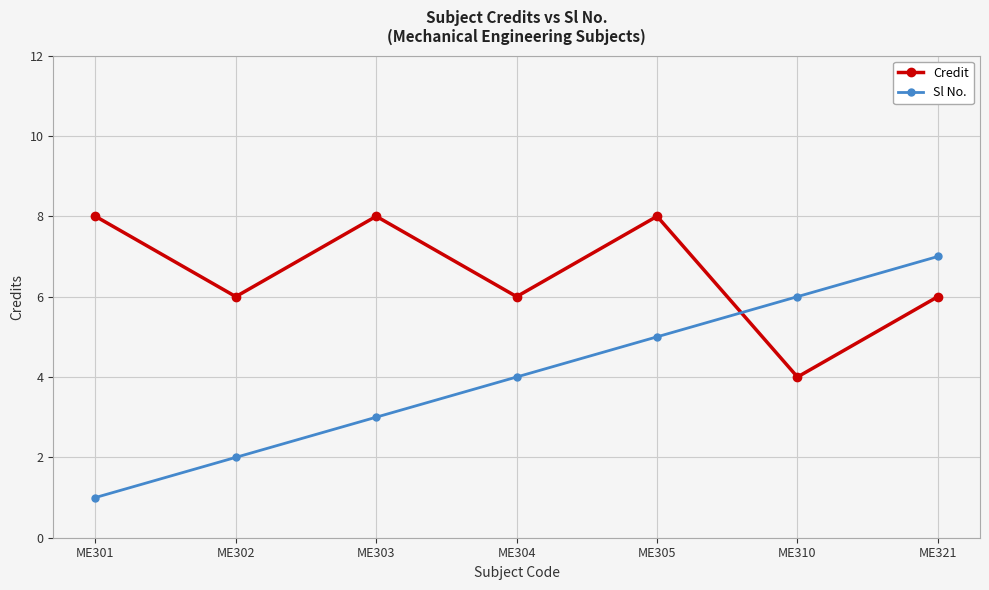

The Sl No. series shows 0 at ME301. True or false?

False